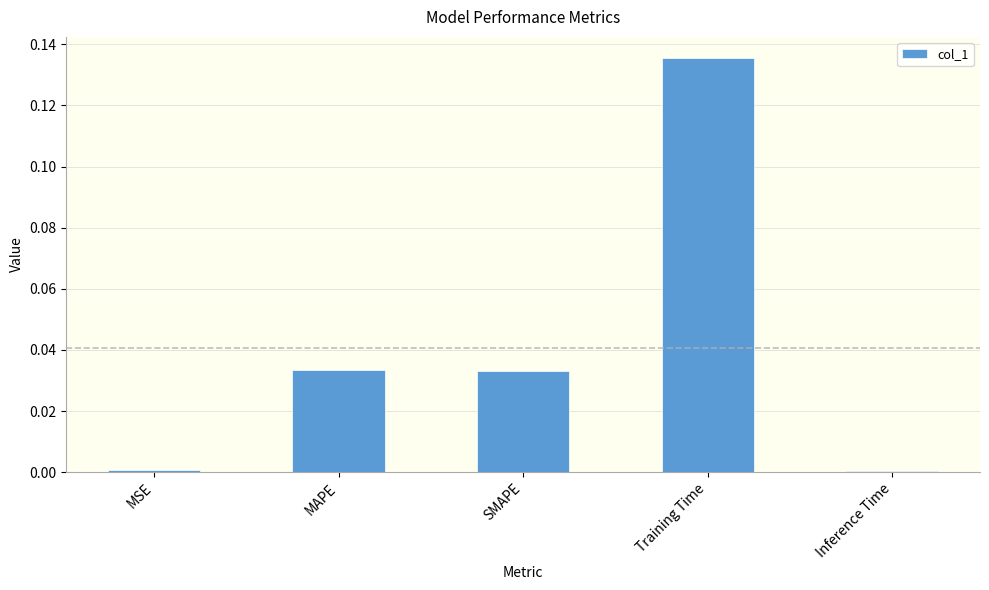

True or false: the data shows 0.0 at MAPE.

True